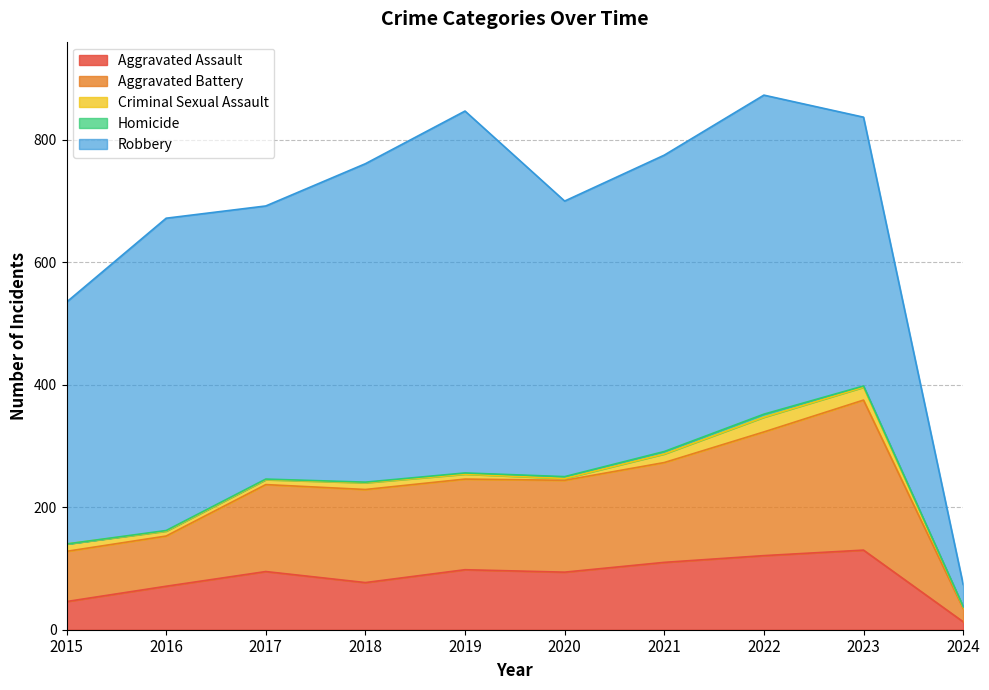

True or false: Aggravated Battery and Criminal Sexual Assault cross at least once.

False